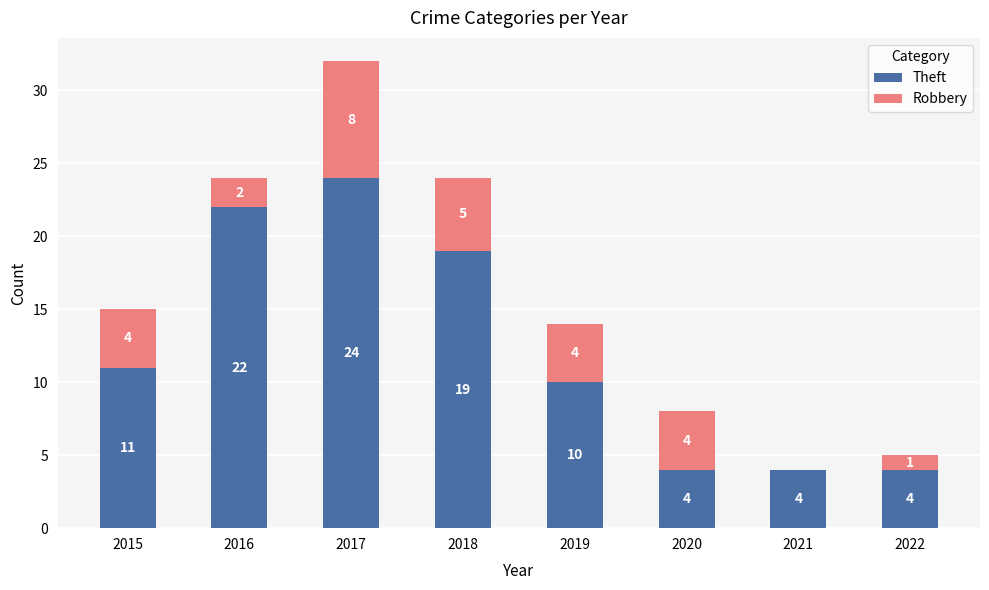

At which category is the sum across all series the highest?

2017